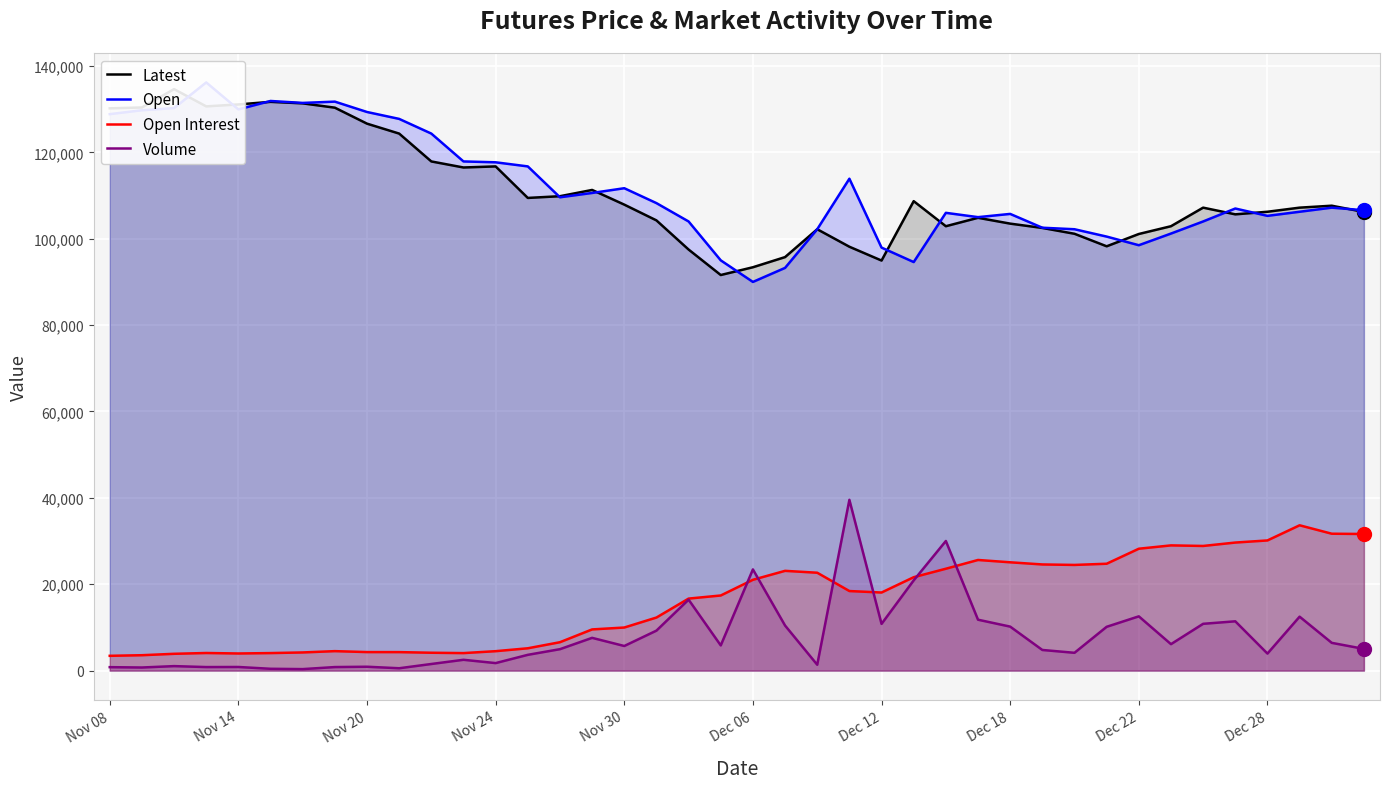

True or false: Volume and Open cross at least once.

False